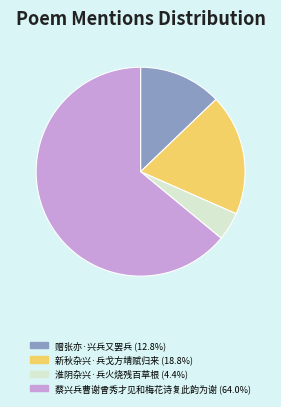

Does any single category account for the majority?

Yes